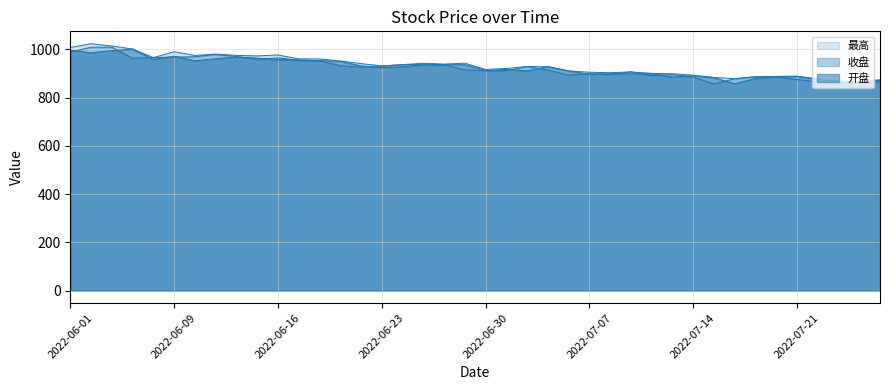

True or false: 最高 and 开盘 cross at least once.

False